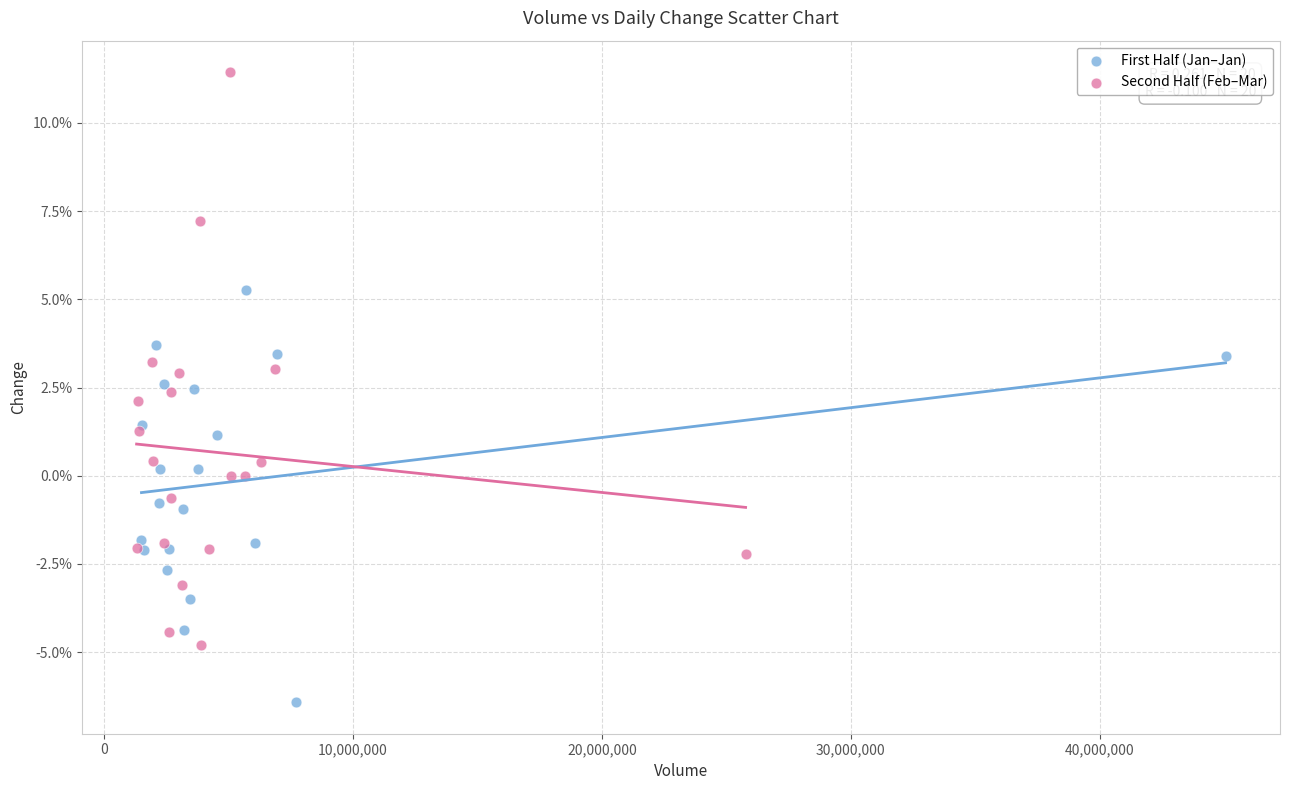

Which series has the widest spread of Y values?

Second Half (Feb–Mar)